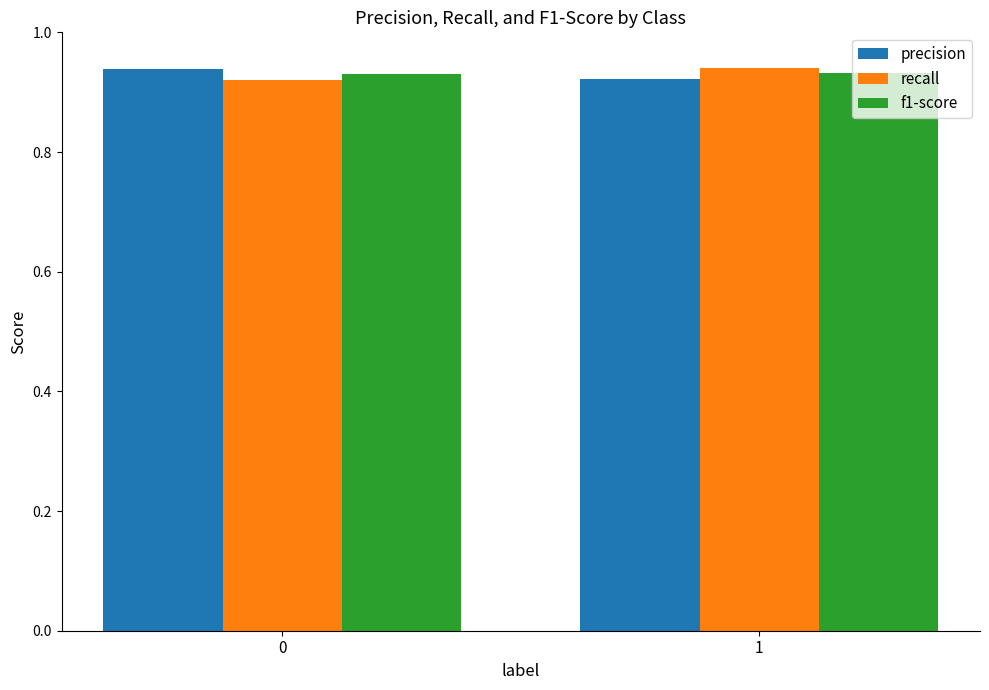

Does the chart contain stacked bars?

No